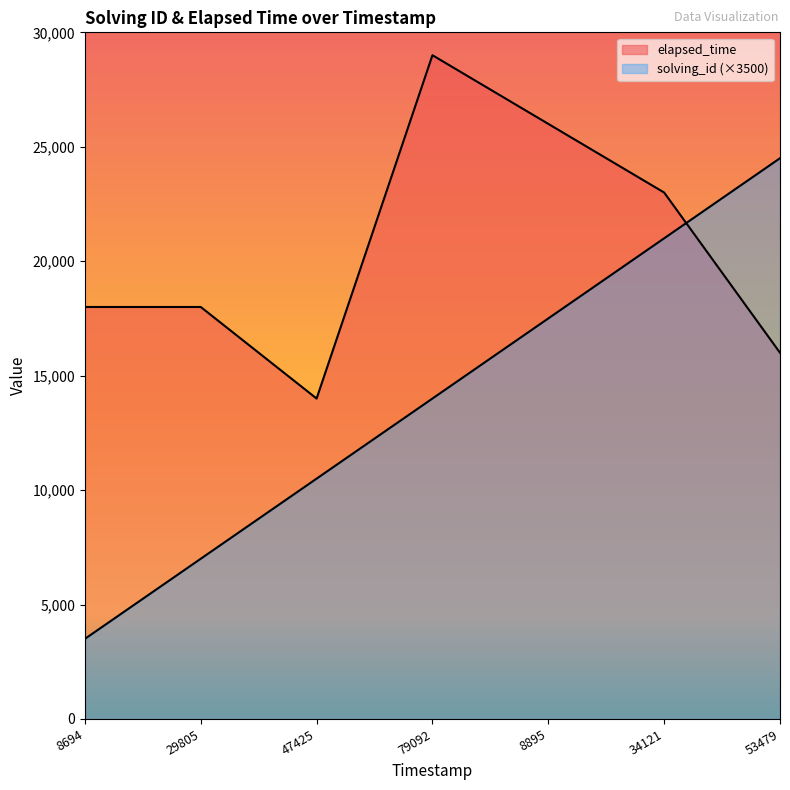

What is the minimum value for solving_id?

3500